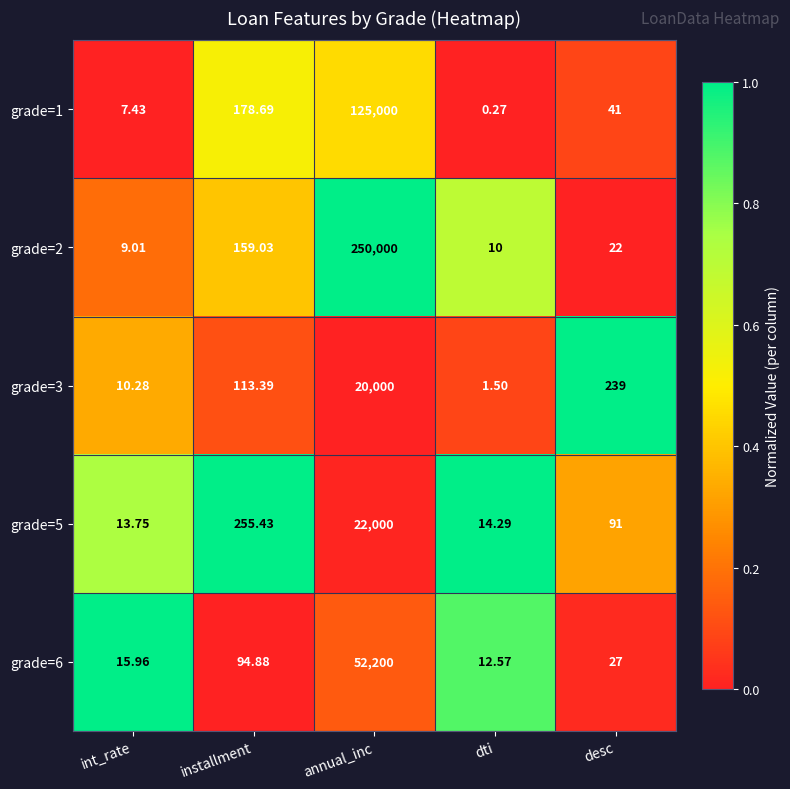

At which label is grade=3 closest to 10000?

desc